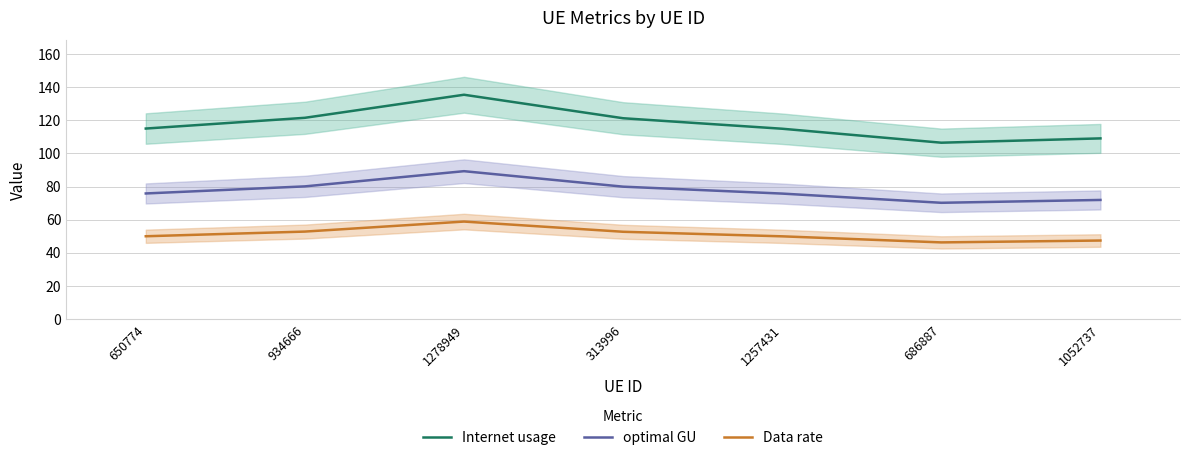

True or false: Data rate has more than 1 interior local peaks.

False